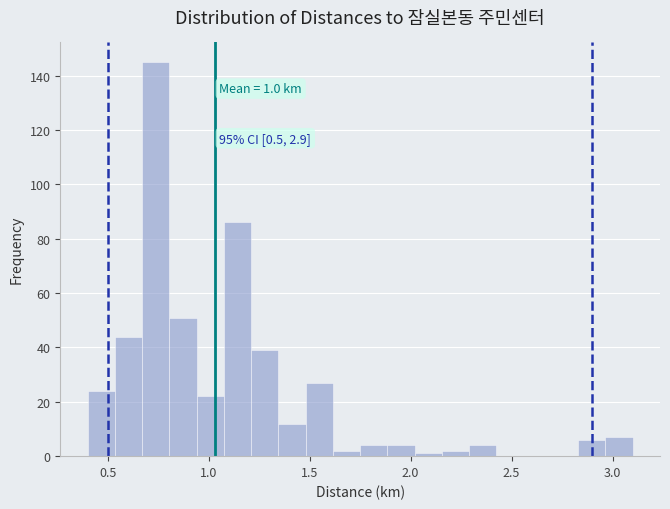

Around what value on the x-axis is the tallest bar? Give the approximate position of its centre, as read against the axis.

0.75